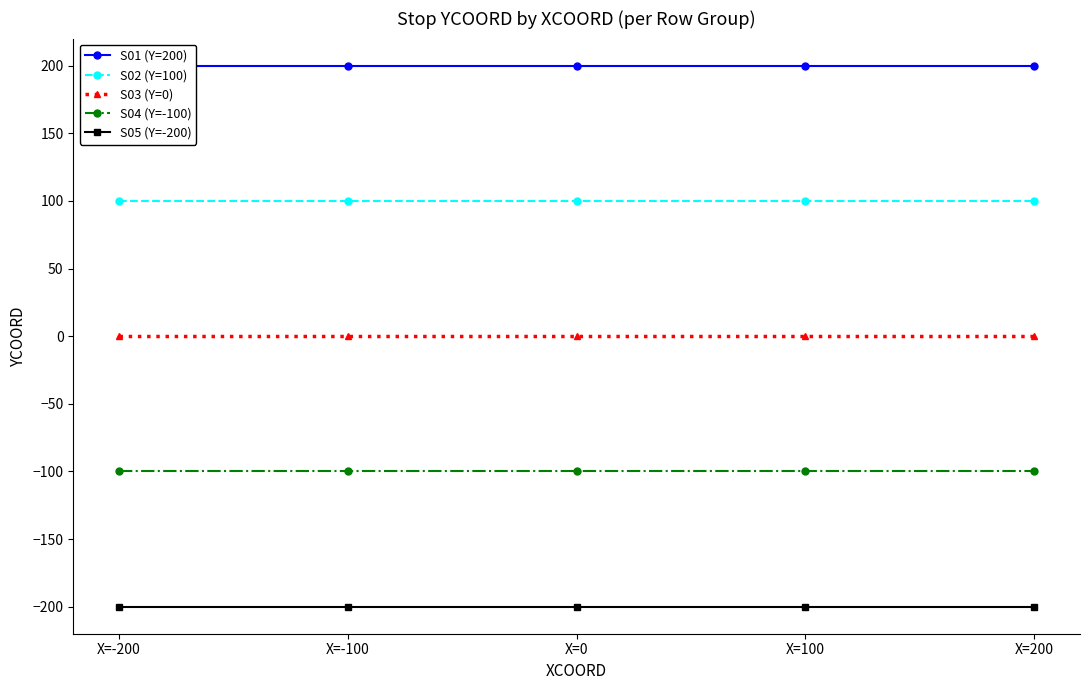

Which series has the largest total across all categories?

S01 (Y=200)